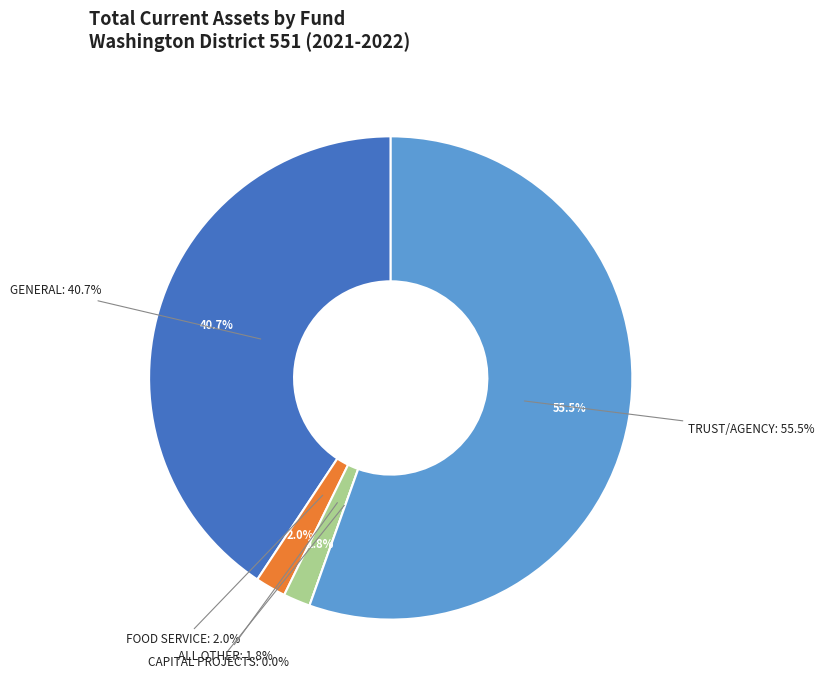

Count the number of slices in the pie.

5